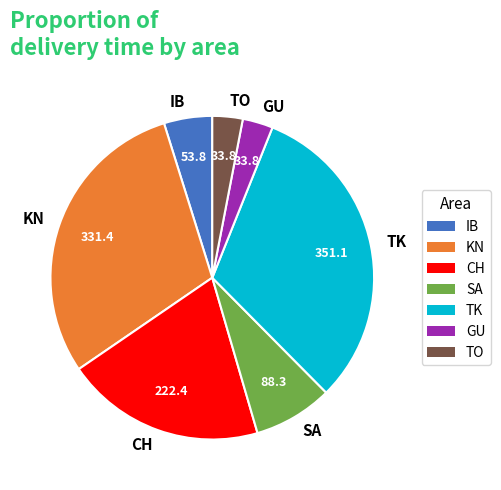

Is it true that KN is 18% of the pie?

False